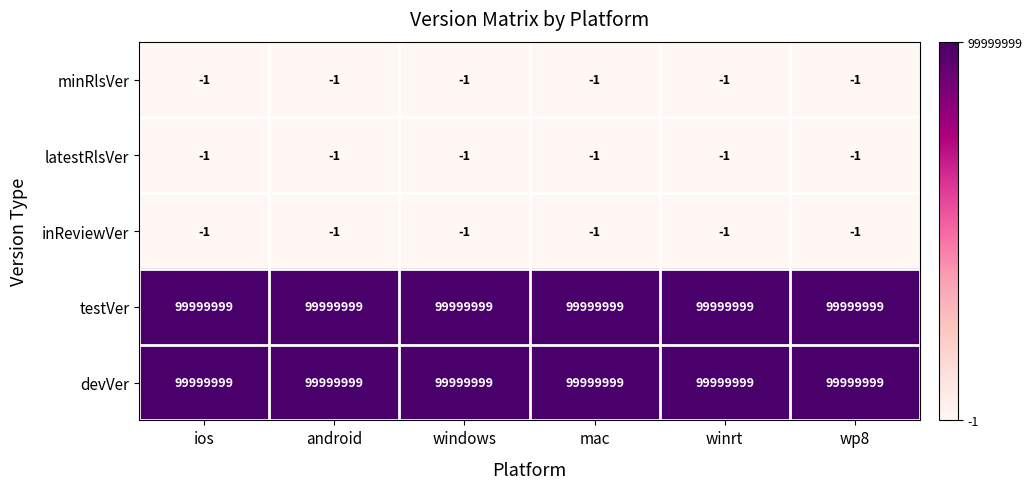

What is the spread (max minus min) of values at windows?

100000000